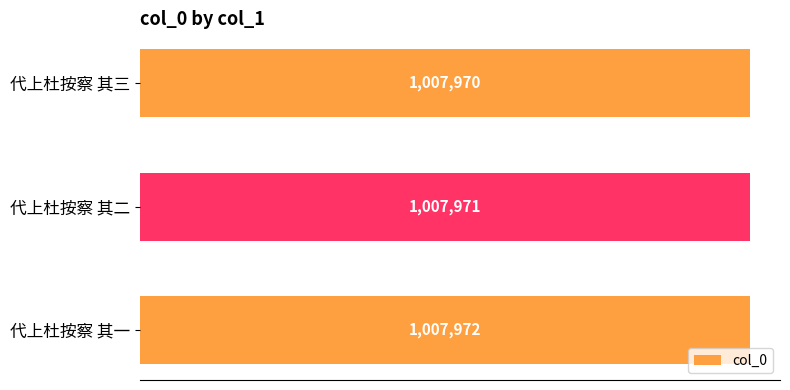

Does the chart contain any negative values?

No